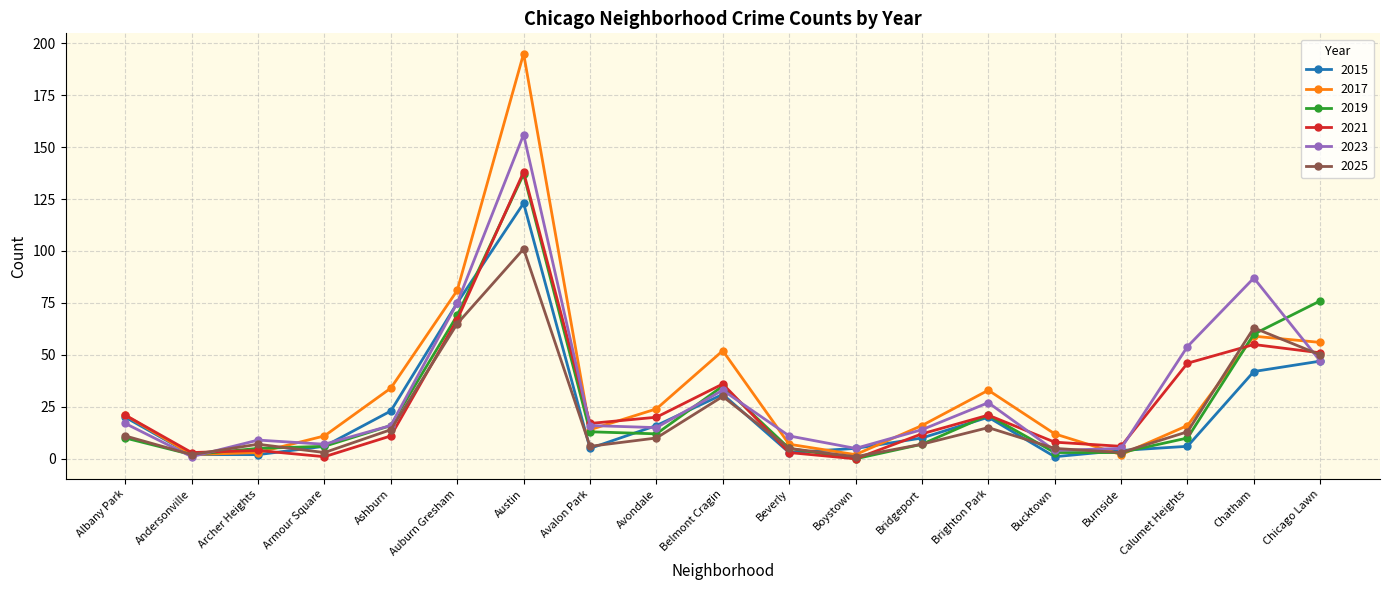

Reading right to left, transcribe all the data shown in this chart.

2015: 47	42	6	4	1	20	10	5	3	31	16	5	123	75	23	6	2	2	20
2017: 56	59	16	2	12	33	16	2	7	52	24	14	195	81	34	11	3	2	21
2019: 76	60	10	3	3	21	7	0	5	35	12	13	137	69	16	6	5	2	10
2021: 51	55	46	6	8	21	12	0	3	36	20	17	138	67	11	1	4	3	21
2023: 47	87	54	5	4	27	14	5	11	33	15	16	156	75	16	7	9	1	17
2025: 50	63	13	3	5	15	7	1	5	30	10	6	101	65	14	3	7	2	11